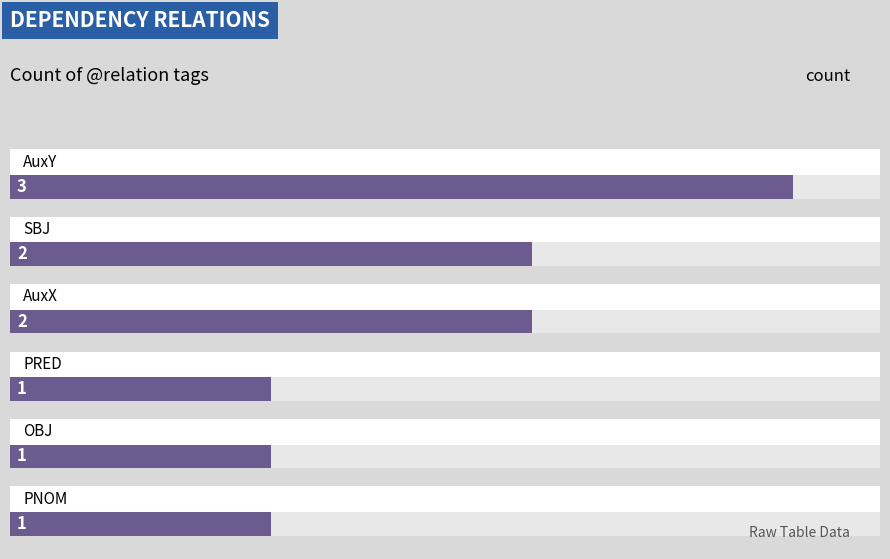

Is it true that the value at PRED is 2?

False